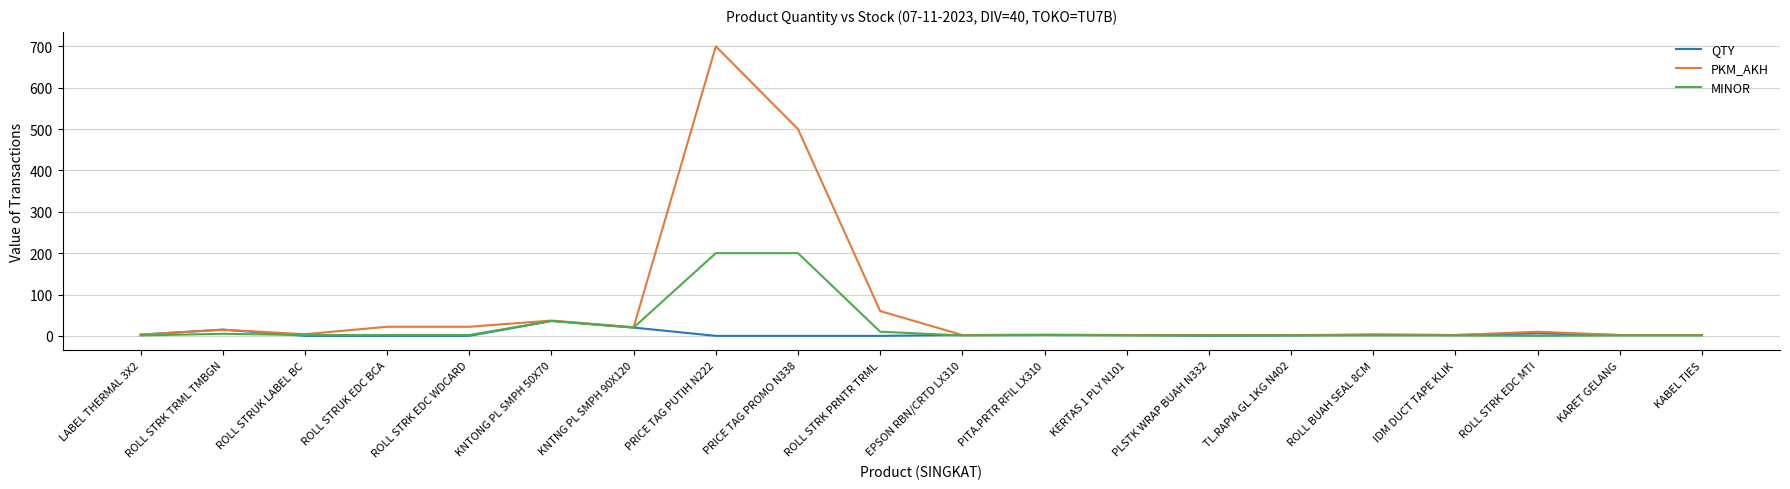

How many distinct data groups are displayed?

3